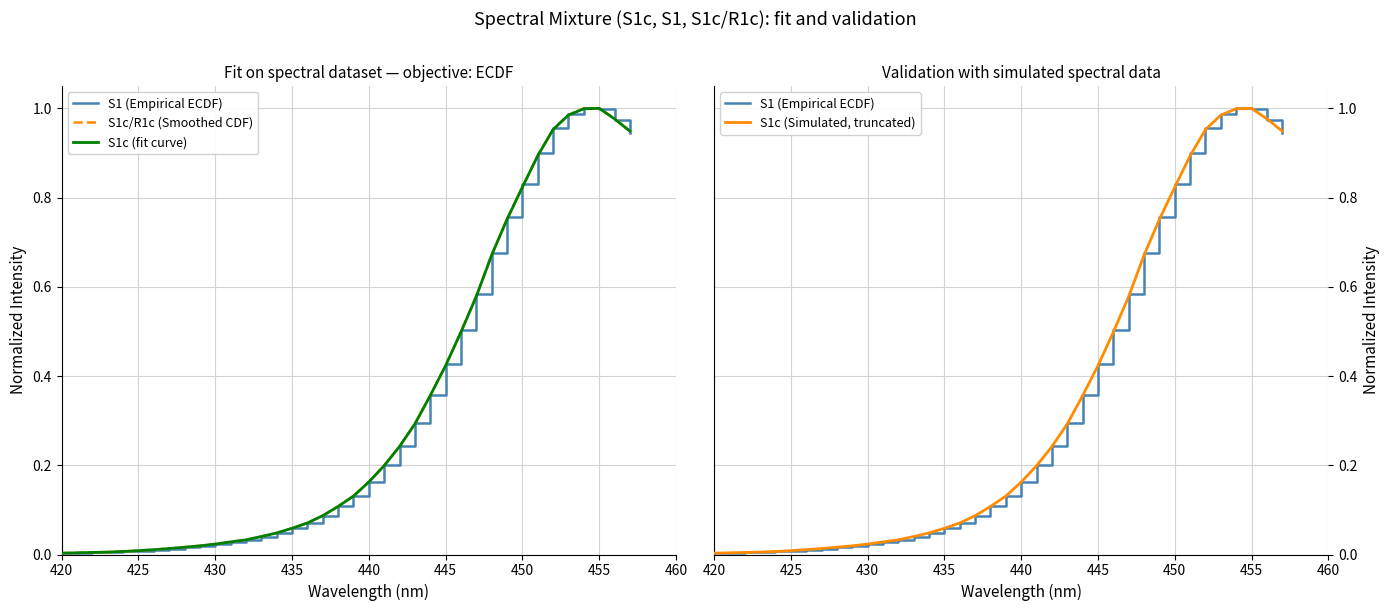

What position from the left is 435?

4